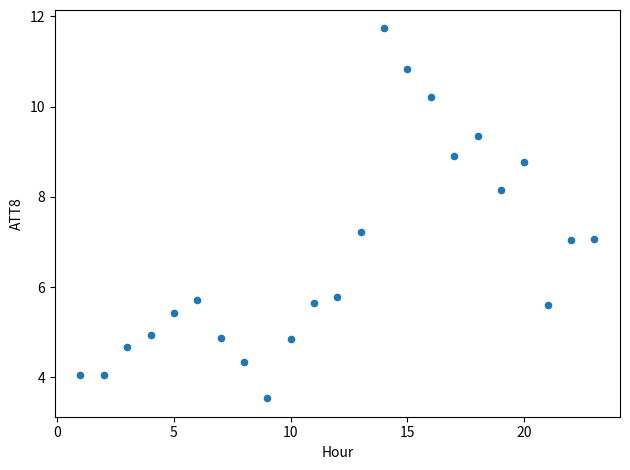

What is the range of X values (max minus min)?

22.0